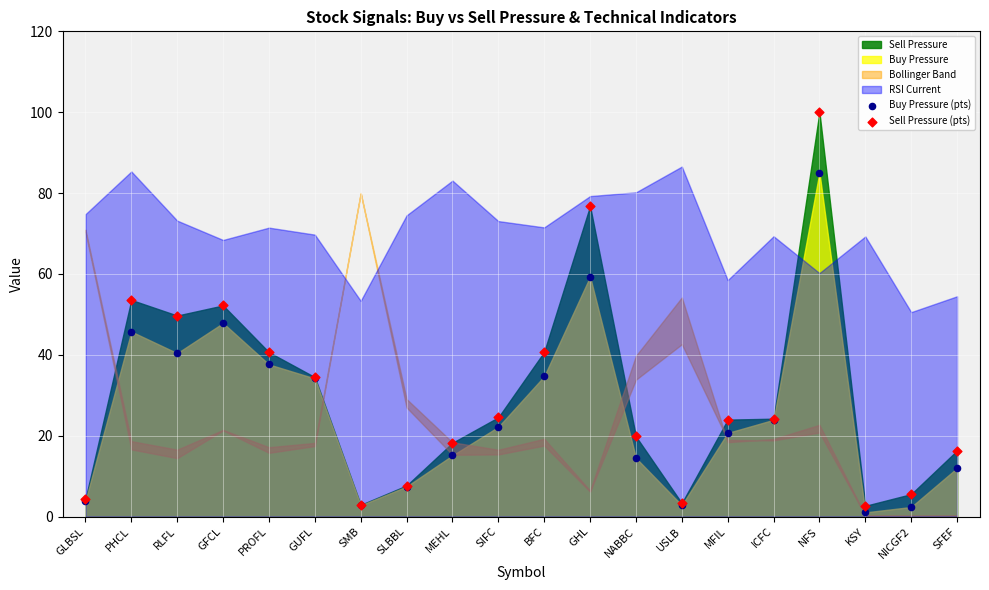

Which series has the widest spread of Y values?

Sell Pressure (pts)